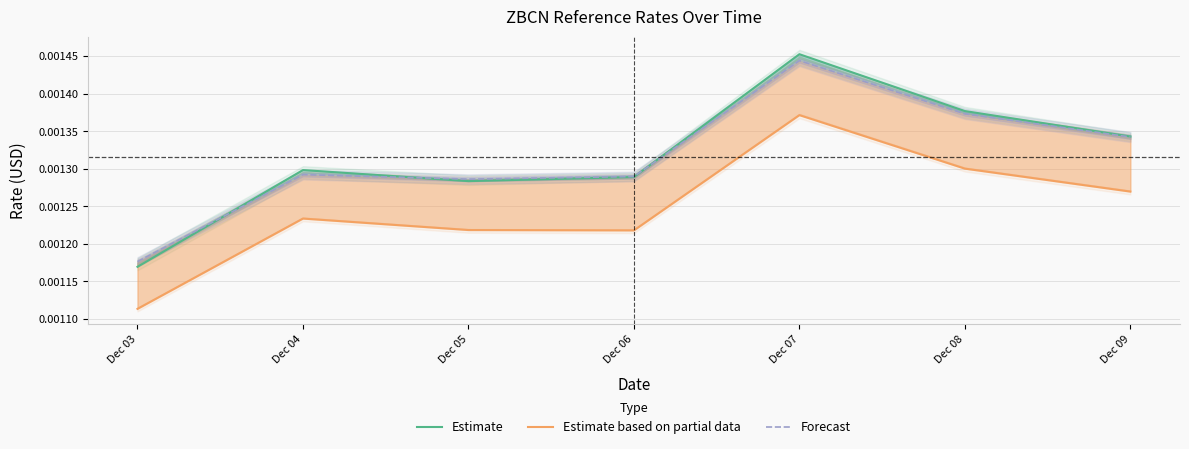

Where is the first local maximum for Forecast?

Dec 04